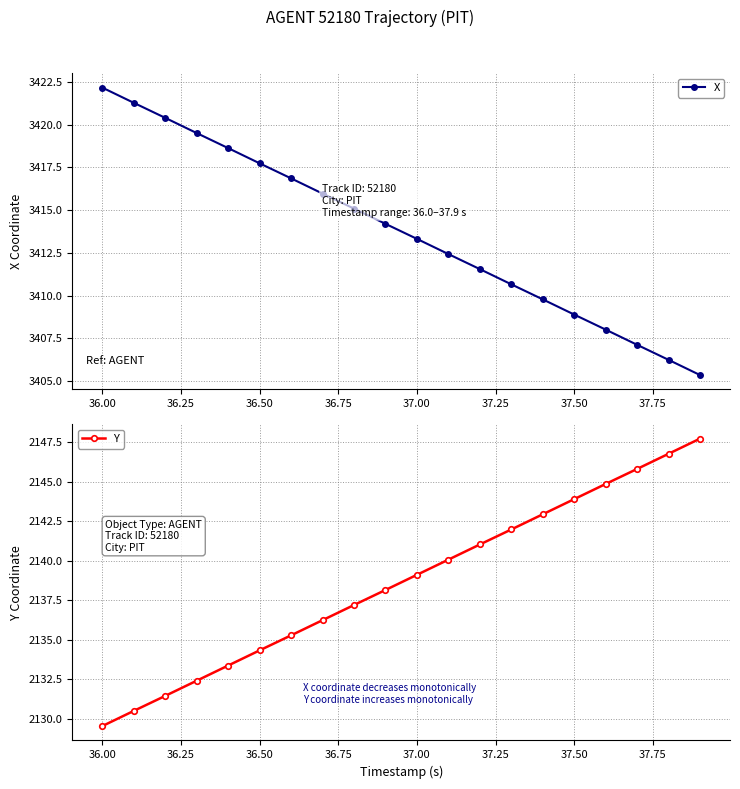

True or false: X has a value of 779.6 at 37.50.

False